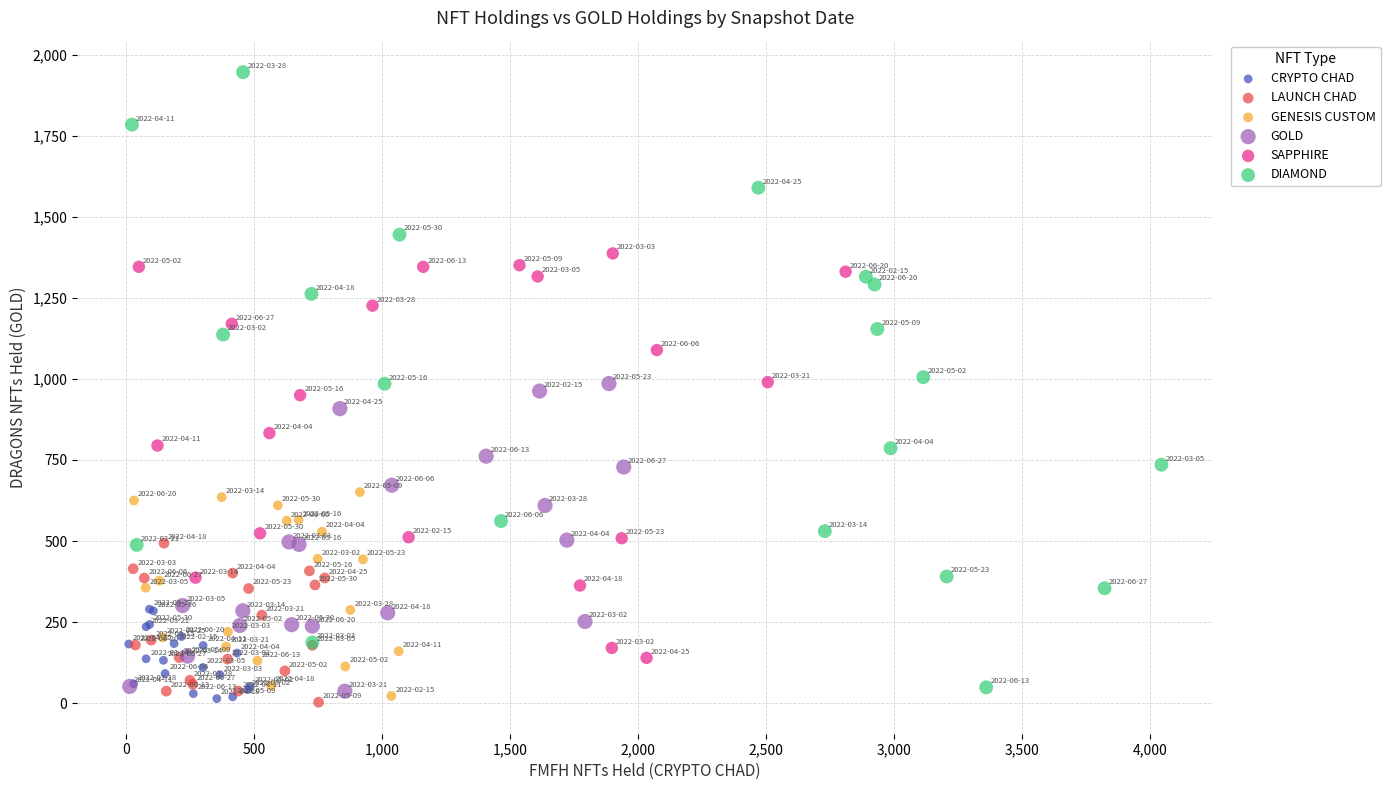

Which series contains the highest Y value?

DIAMOND